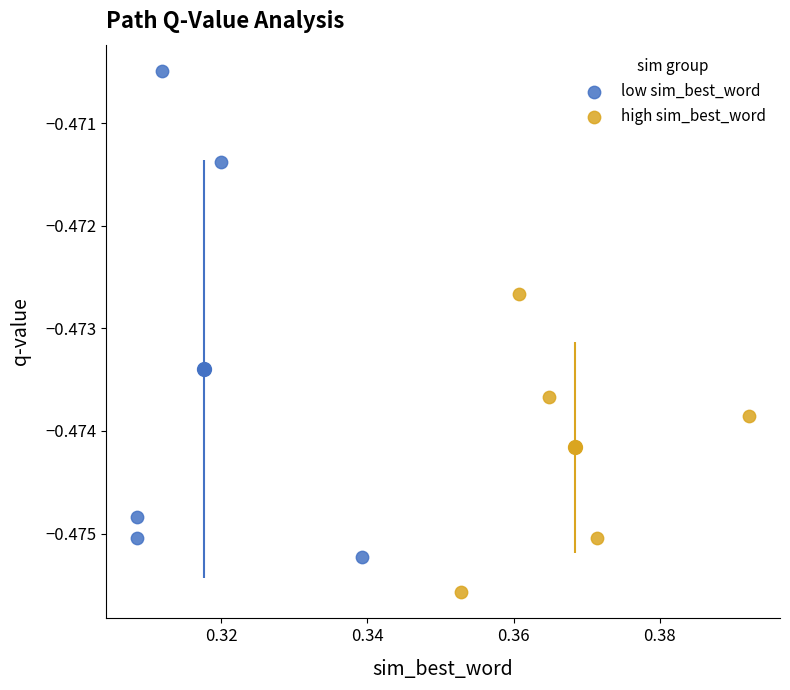

Which series contains the highest Y value?

low sim_best_word